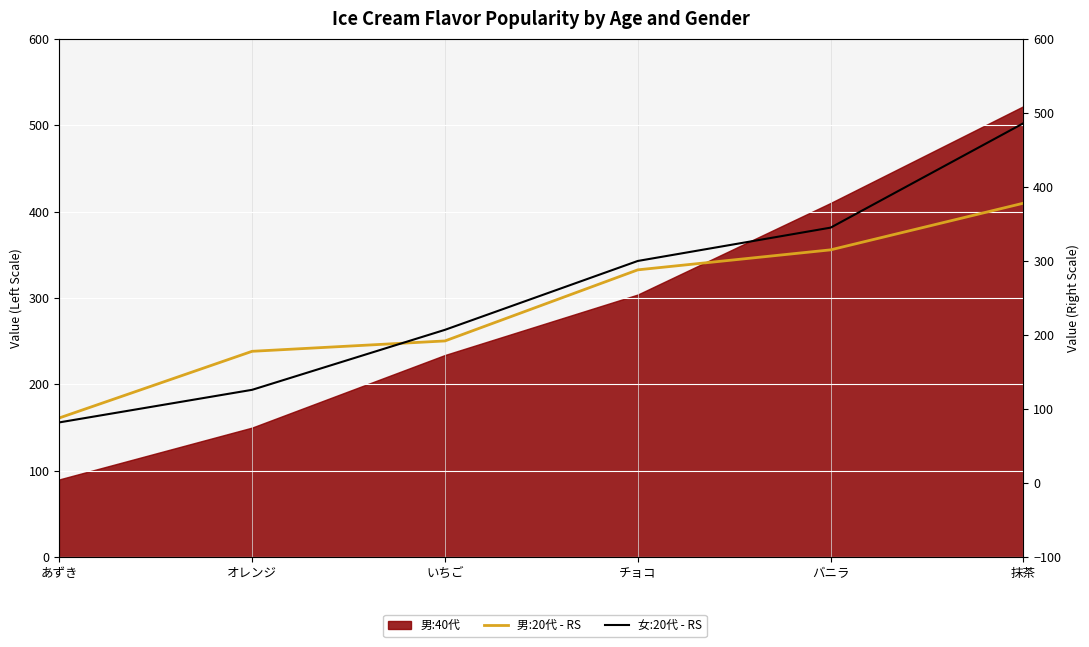

What is the smallest value displayed?

82